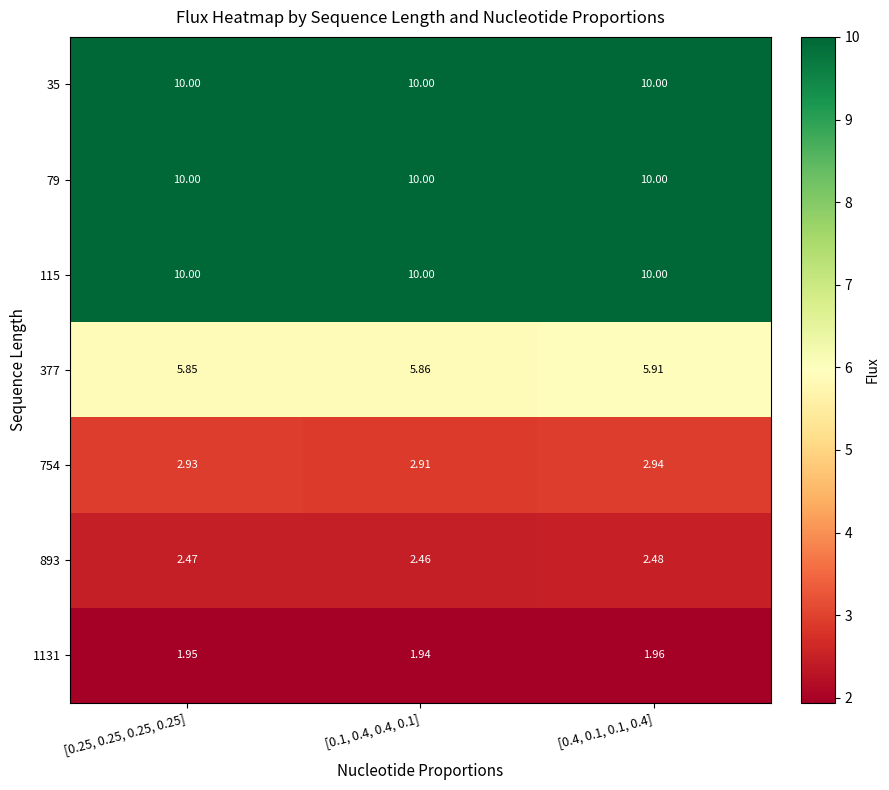

Is the value of 1131 at [0.25, 0.25, 0.25, 0.25] greater than the value of 377 at [0.25, 0.25, 0.25, 0.25]?

No